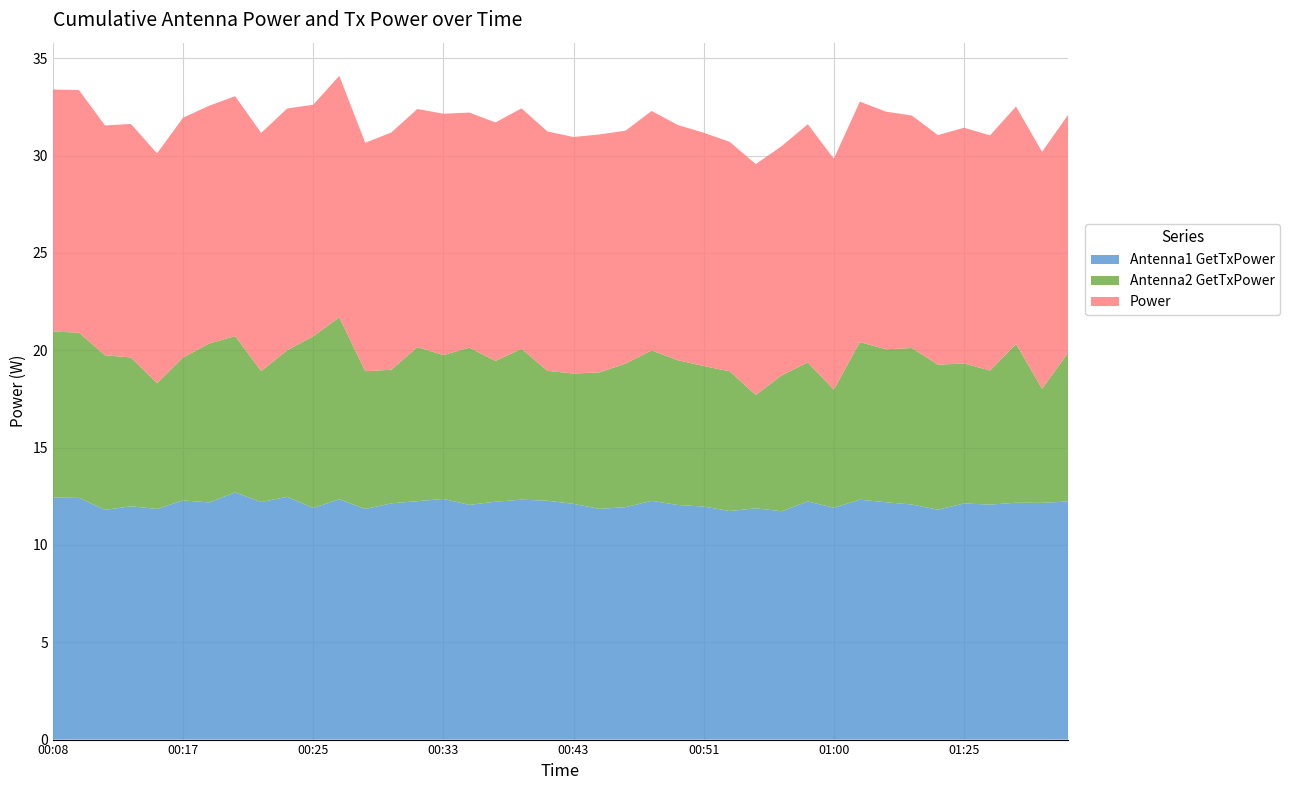

Reading left to right, transcribe all the data shown in this chart.

Antenna1 GetTxPower: 12.4	12.4	11.8	12.0	11.8	12.3	12.2	12.7	12.2	12.5	11.9	12.3	11.8	12.1	12.2	12.4	12.1	12.2	12.3	12.3	12.1	11.9	11.9	12.3	12.1	12.0	11.7	11.9	11.7	12.2	11.9	12.3	12.2	12.1	11.8	12.1	12.1	12.2	12.2	12.2
Antenna2 GetTxPower: 8.5	8.5	7.9	7.6	6.5	7.3	8.2	8.0	6.7	7.5	8.8	9.3	7.1	6.9	7.9	7.4	8.1	7.2	7.8	6.7	6.7	7.0	7.4	7.7	7.4	7.2	7.2	5.8	7.0	7.1	6.1	8.1	7.9	8.0	7.4	7.2	6.9	8.2	5.9	7.6
Power: 12.4	12.5	11.8	12.0	11.8	12.3	12.2	12.3	12.2	12.4	11.9	12.4	11.7	12.2	12.2	12.4	12.1	12.3	12.4	12.3	12.2	12.2	12.0	12.3	12.1	12.0	11.8	11.9	11.8	12.2	11.9	12.4	12.2	11.9	11.8	12.1	12.1	12.2	12.2	12.2